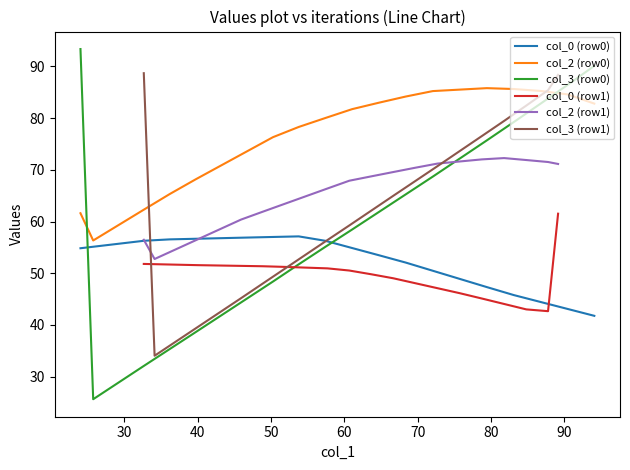

What is the average value of the col_2 (row0) series?

76.0